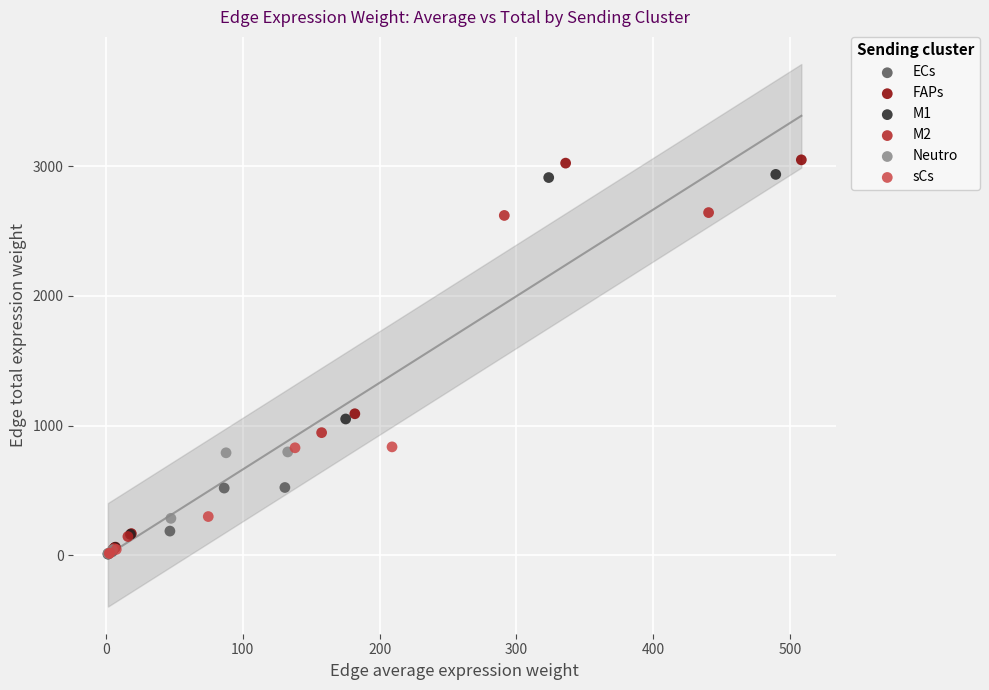

Which series has the largest Y range (max minus min)?

FAPs